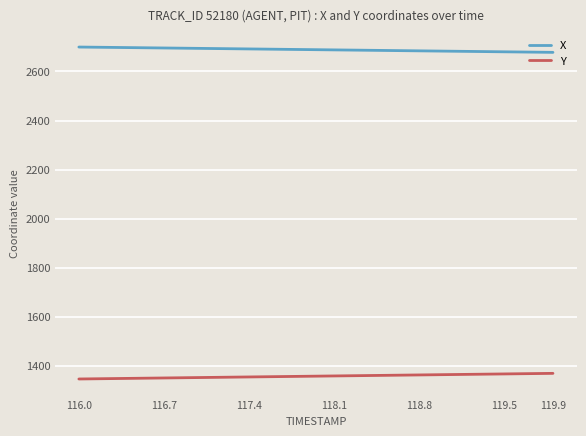

Count the number of data series in this chart.

2